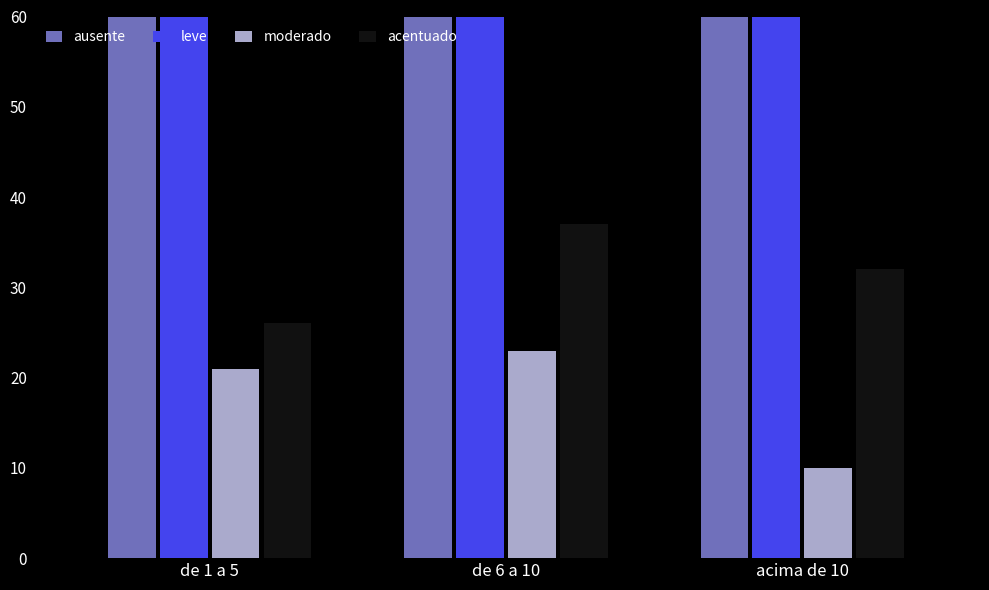

Reading left to right, transcribe all the data shown in this chart.

ausente: 89	100	69
leve: 92	106	72
moderado: 21	23	10
acentuado: 26	37	32